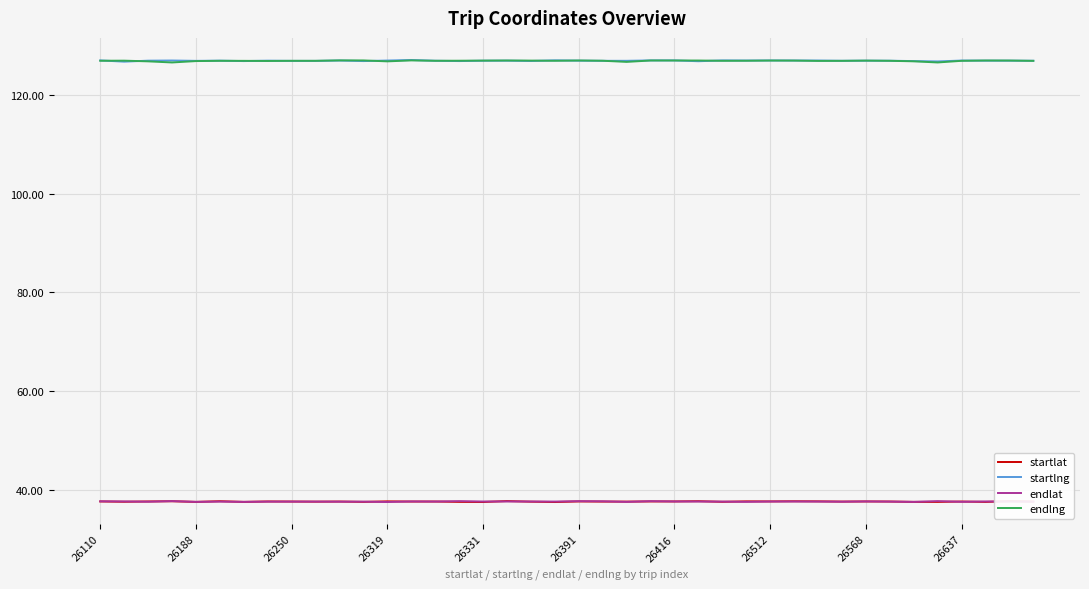

What is the difference between the maximum and minimum values in the startlng series?

0.3